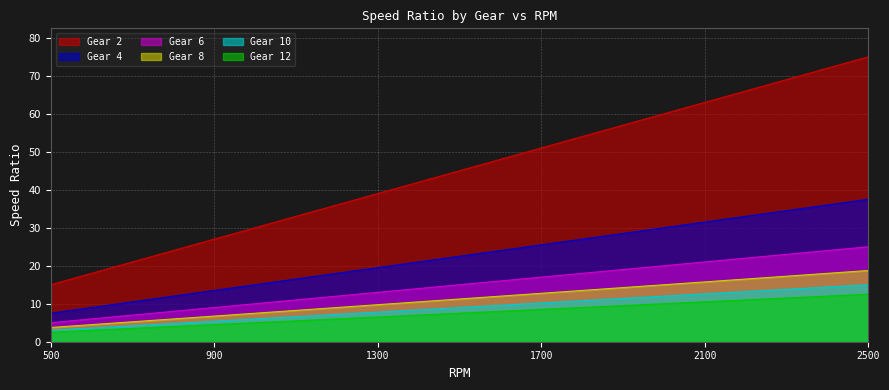

Which series has the widest spread of values?

Gear 2